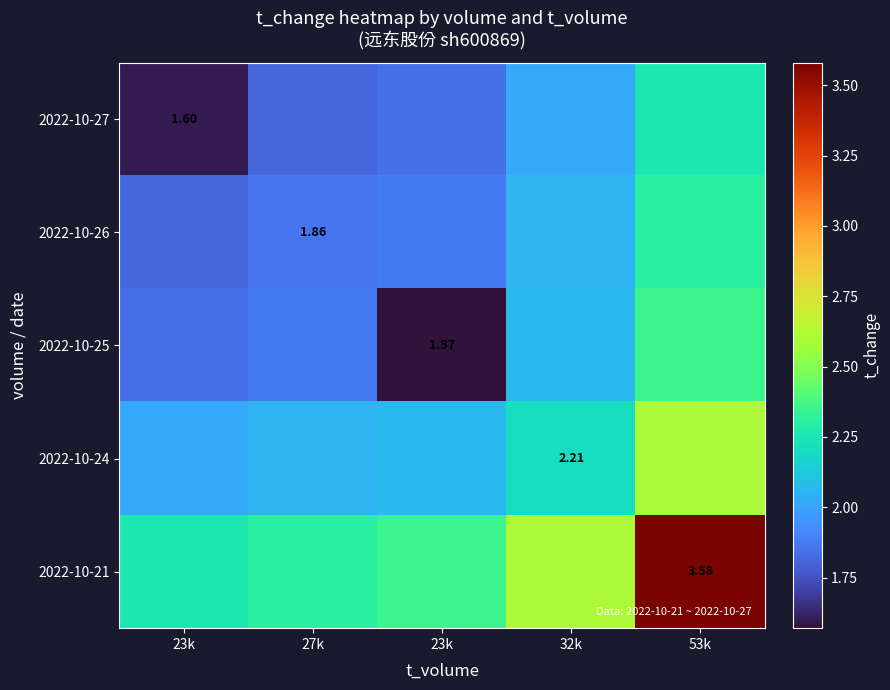

The 2022-10-24 series shows 2.0 at 23k. True or false?

True